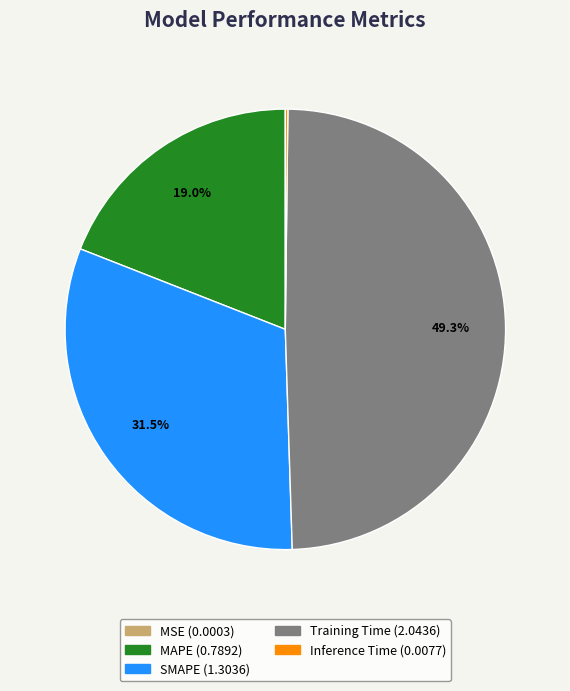

True or false: MAPE accounts for 31% of the total.

False